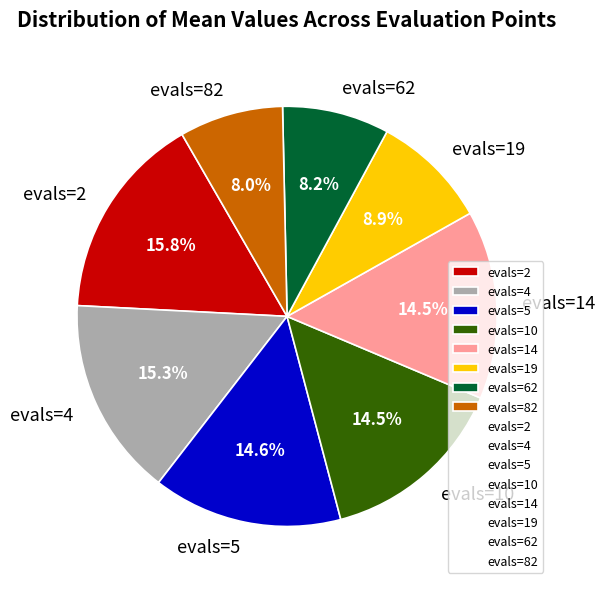

To the nearest percent, what portion does evals=62 represent?

8%